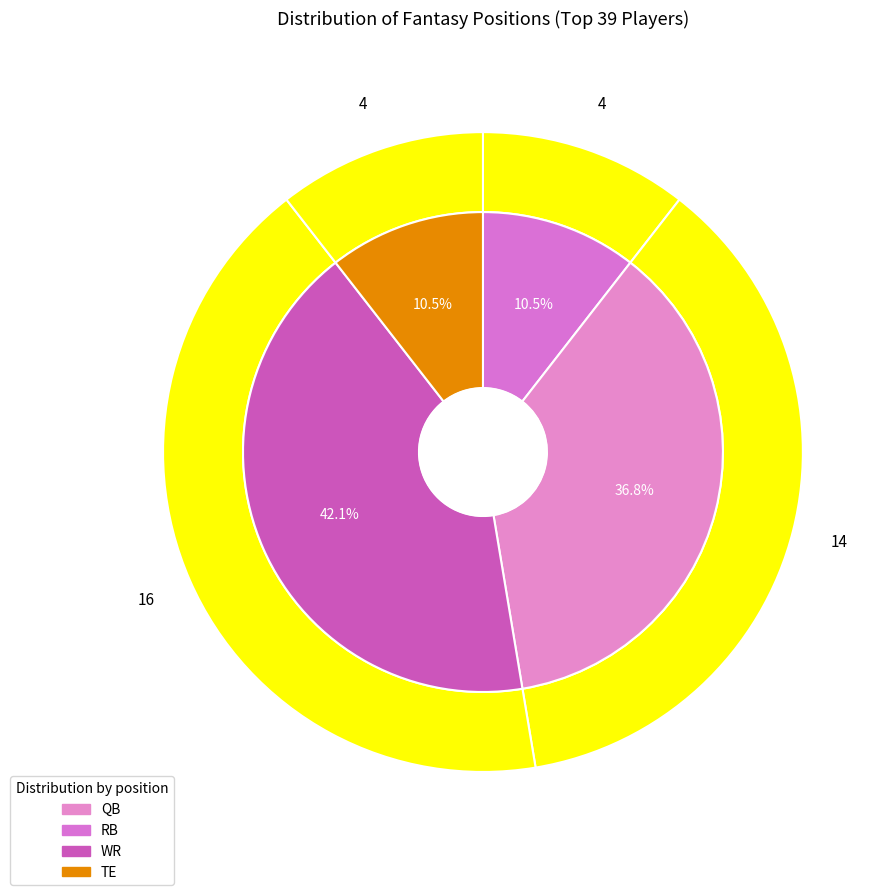

Do TE and WR together represent more than half of the pie?

Yes